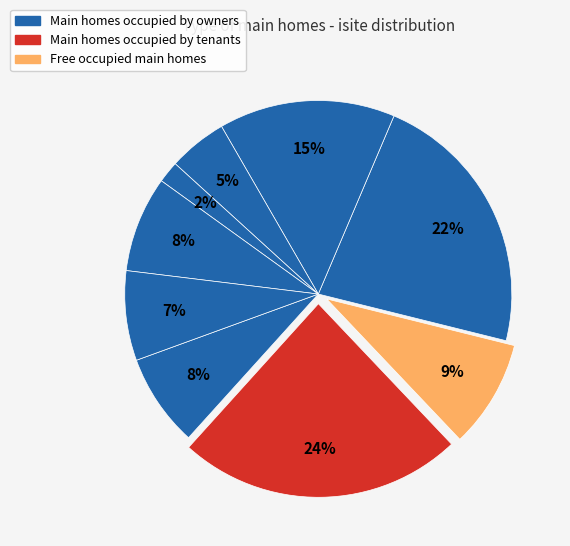

To the nearest percent, what is the difference between the largest and smallest slice percentages?

22%